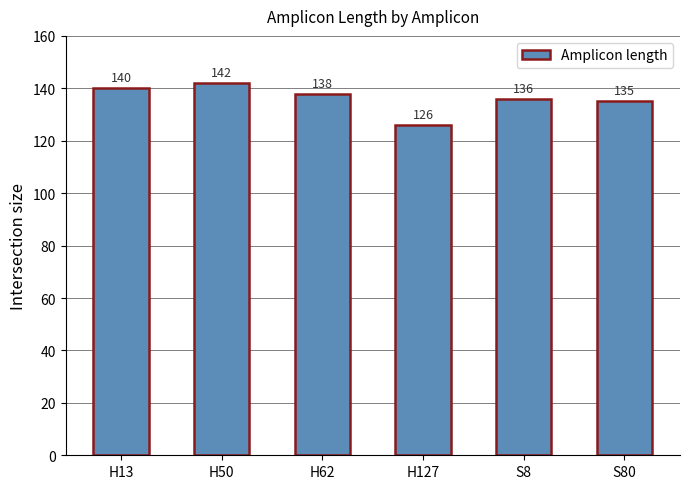

True or false: the data shows 135 at S80.

True